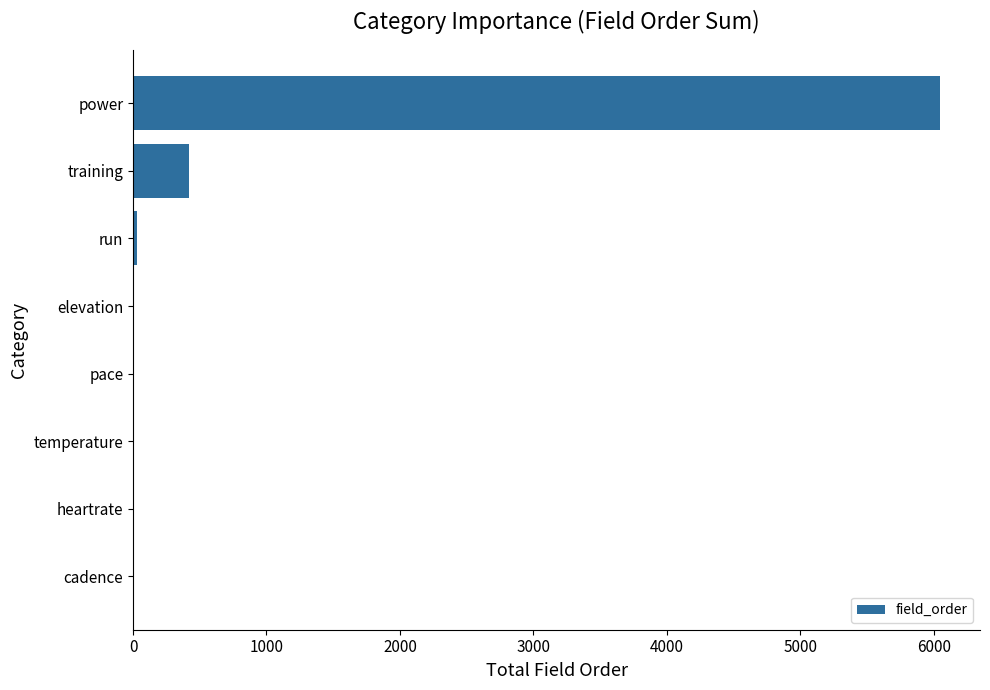

Where is the data nearest to the value 3023?

training